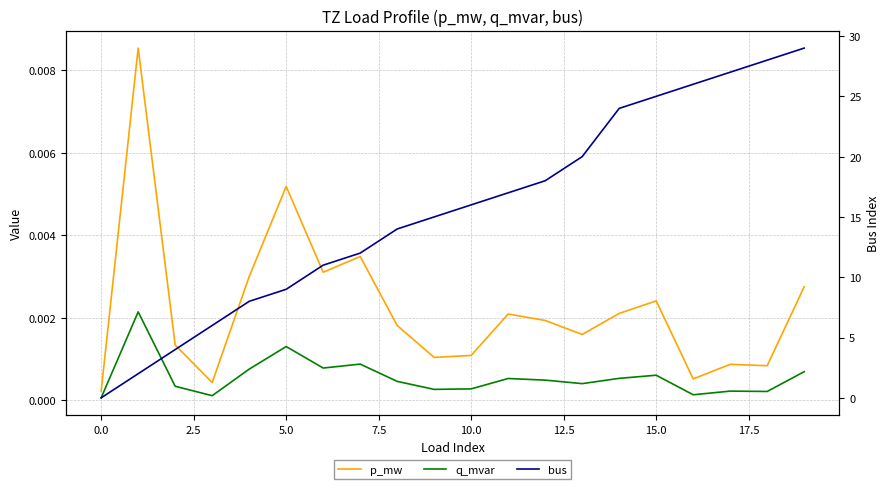

What is the value of the bus point at the 9th from the left?

14.0